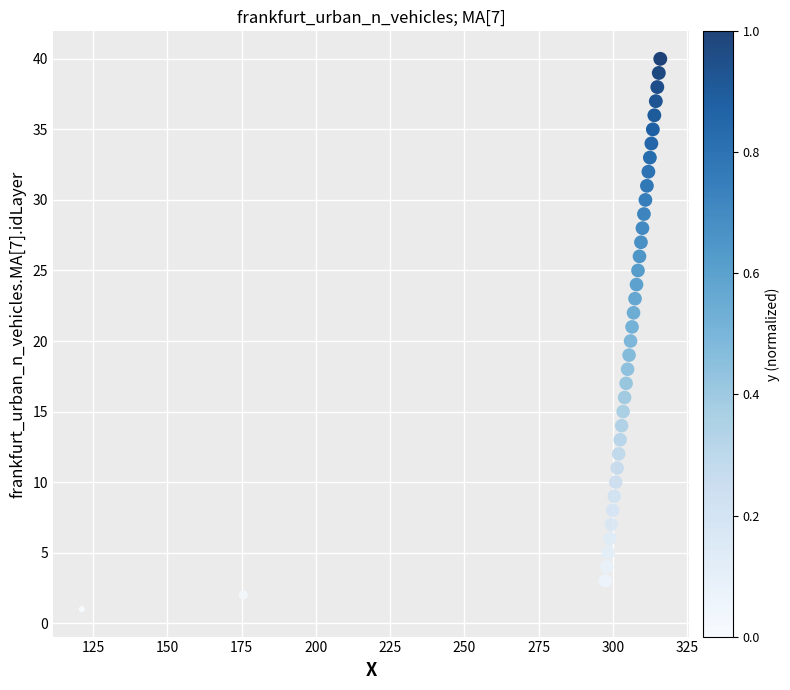

What is the range of Y values (max minus min)?

39